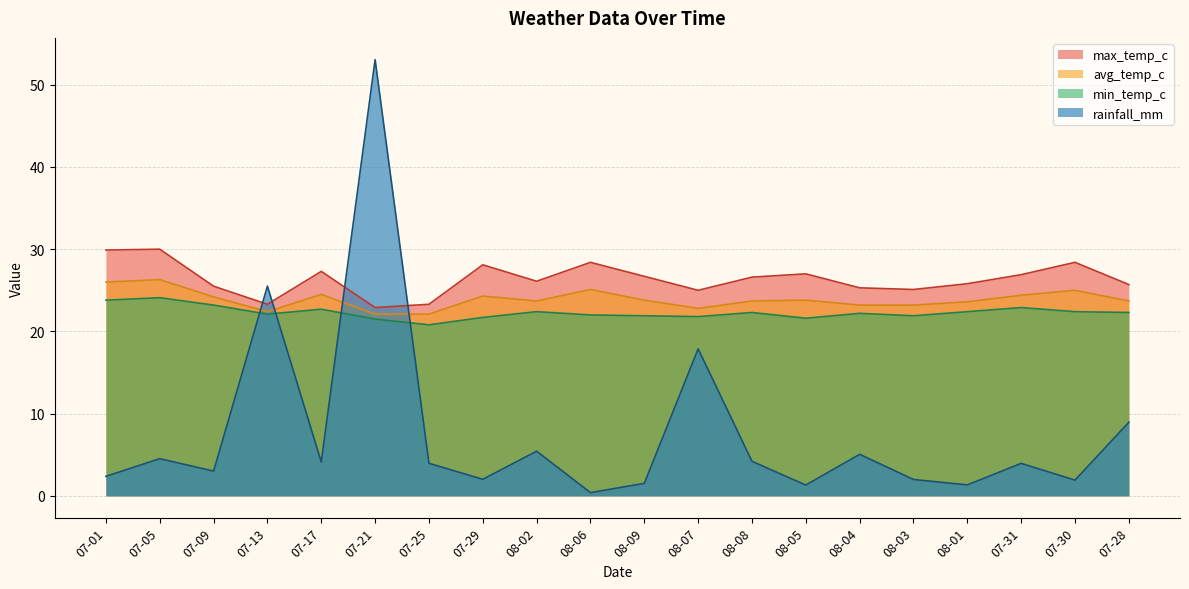

Which series has the widest spread of values?

rainfall_mm